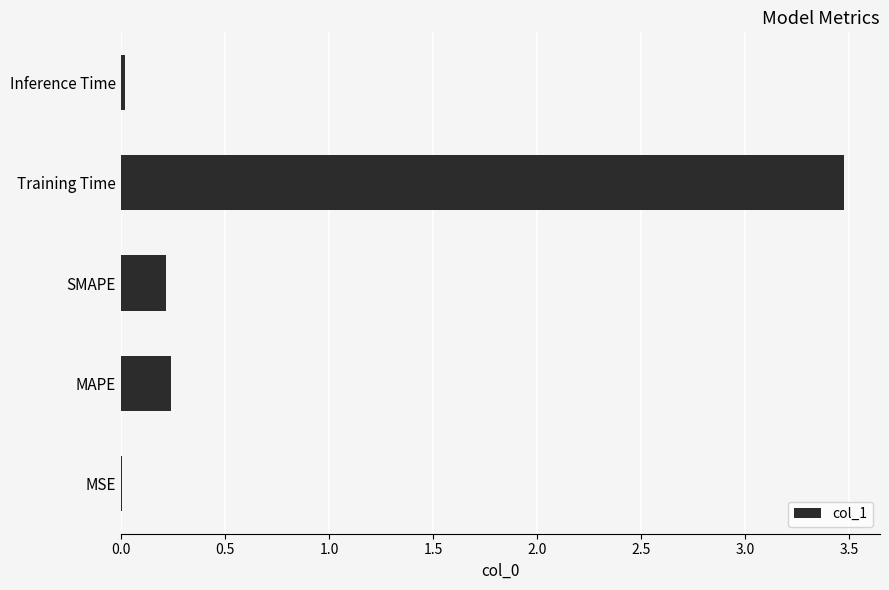

What is the sum of all values?

4.0